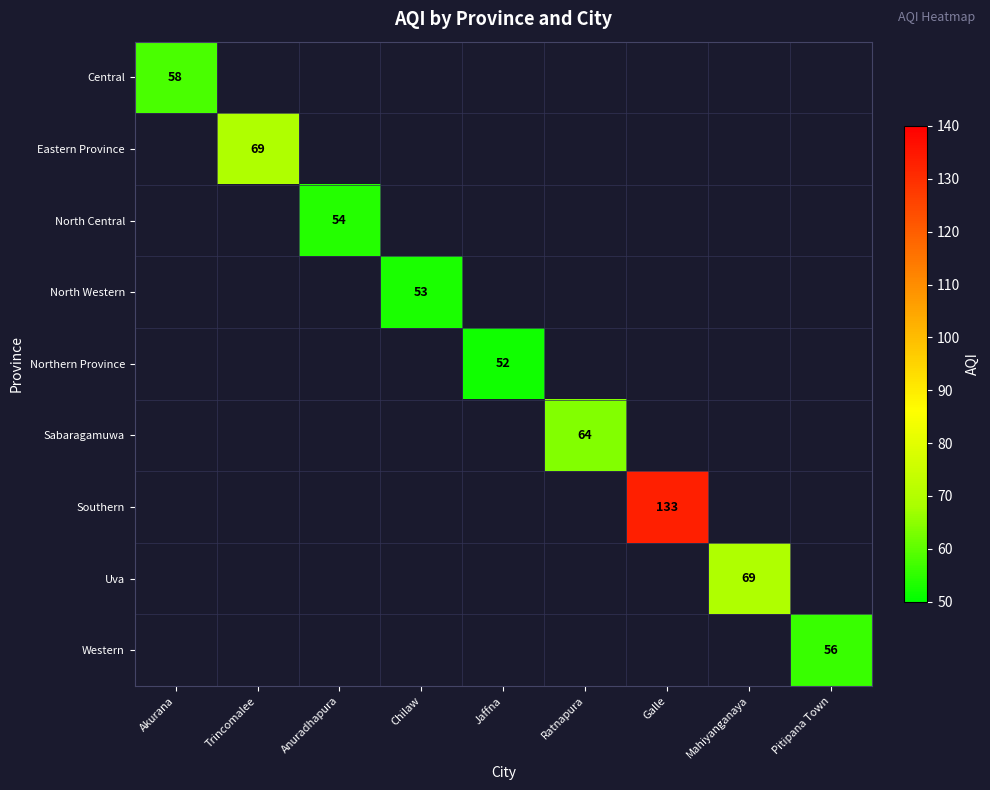

The North Central series shows 54 at Anuradhapura. True or false?

True